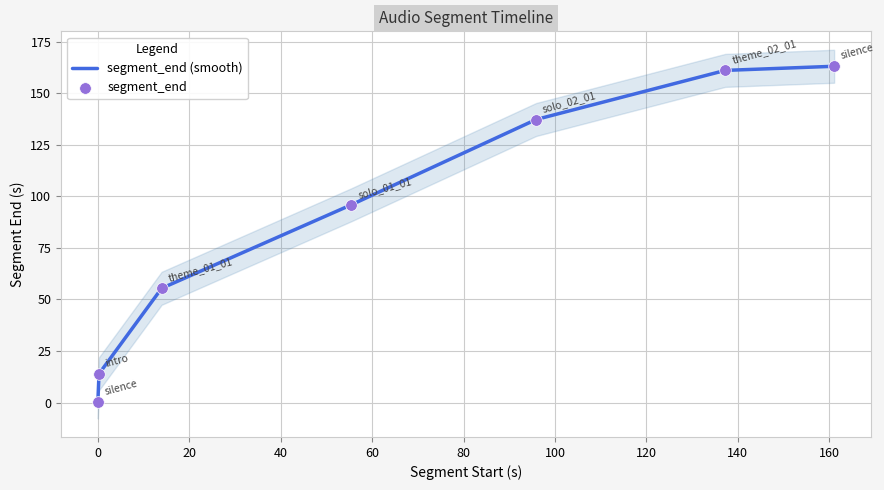

Which series has the largest total across all categories?

segment_end (smooth)